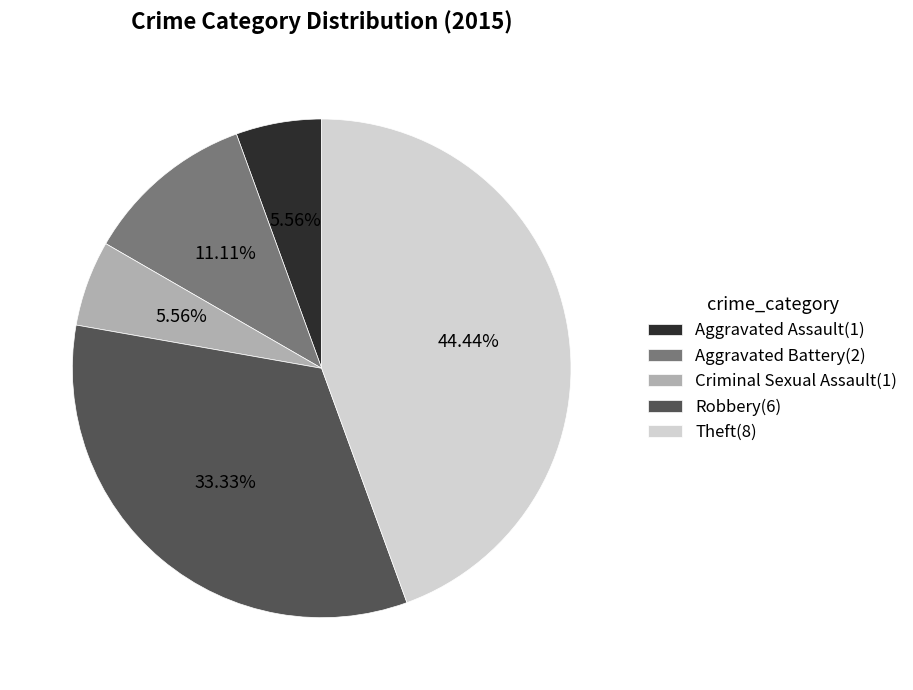

What portion of the pie excludes Criminal Sexual Assault?

94.4%